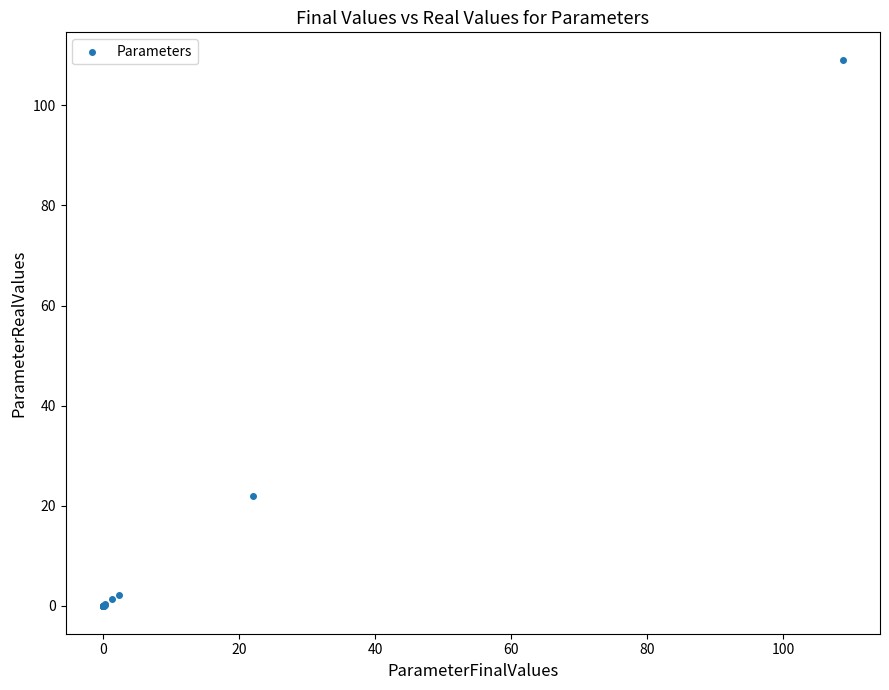

What Y value in the scatter plot is closest to 54?

21.9